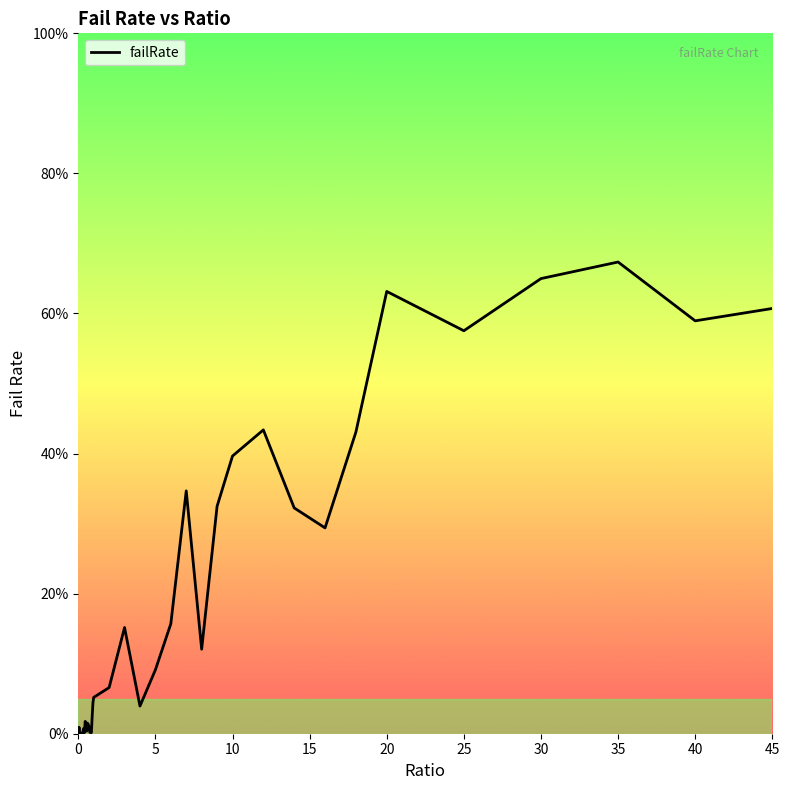

Does the chart display data point markers on the line(s)?

No